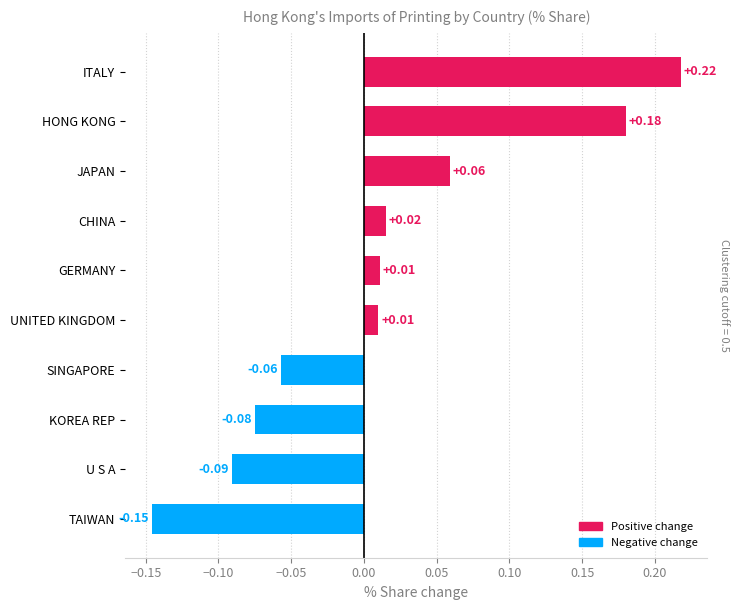

Which label corresponds to the smallest value in the chart?

TAIWAN